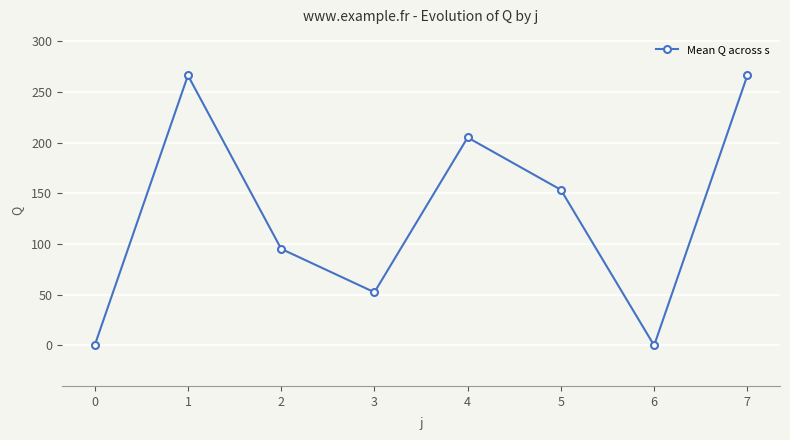

Where is the data nearest to the value 133?

5